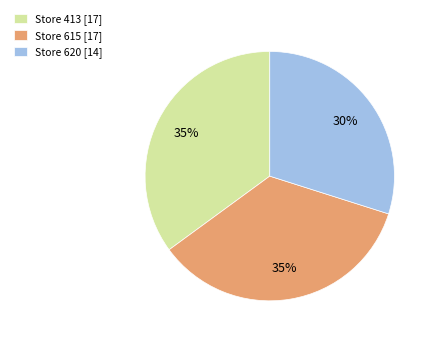

To the nearest percent, what is the difference between the largest and smallest slice percentages?

5%